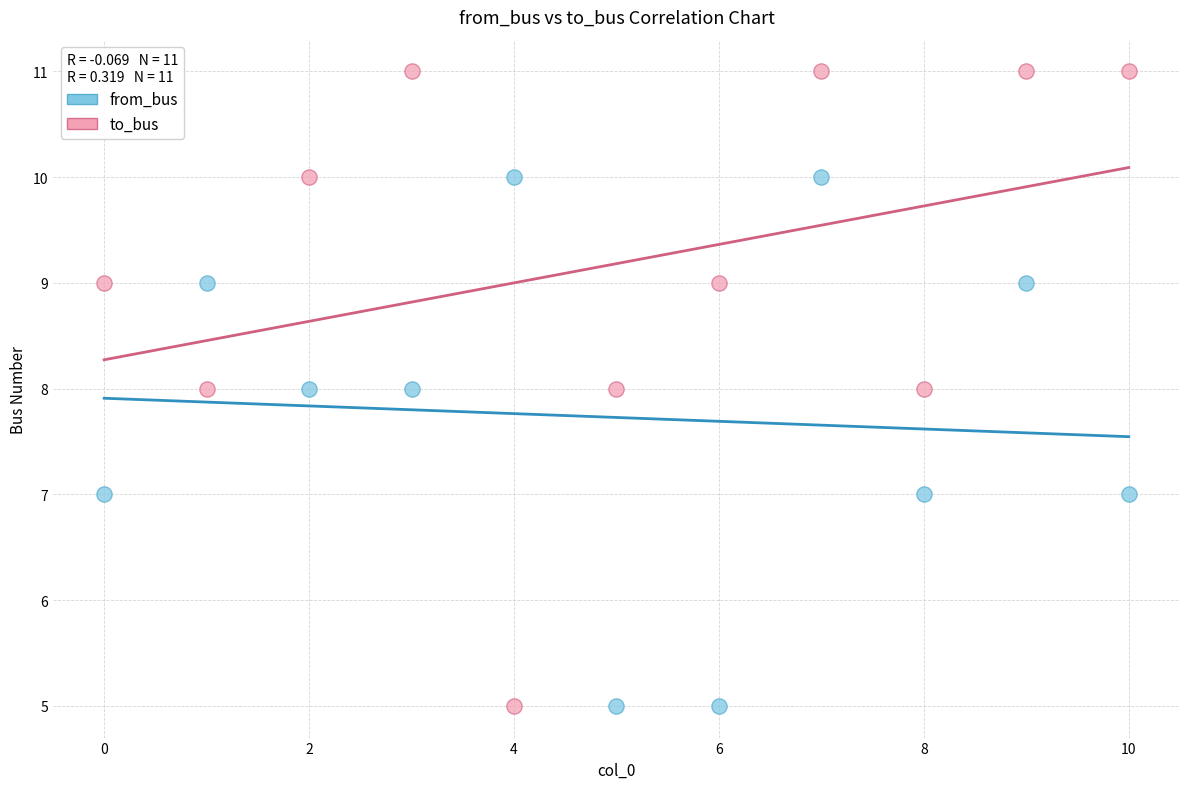

Which series contains the highest Y value?

to_bus